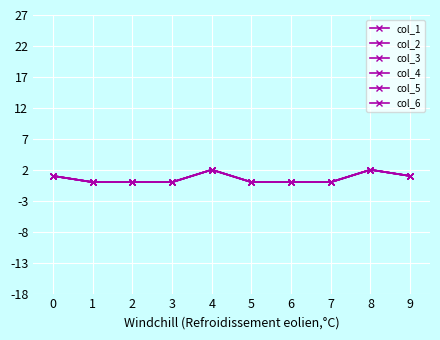

Which series changed the most between 6 and 8?

col_1